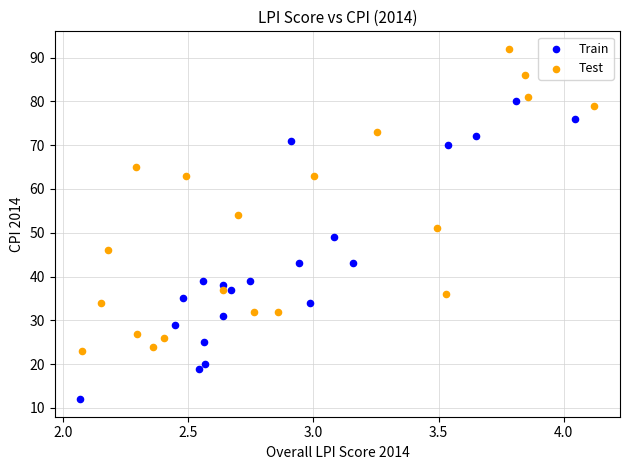

Which series reaches the maximum Y coordinate?

Test